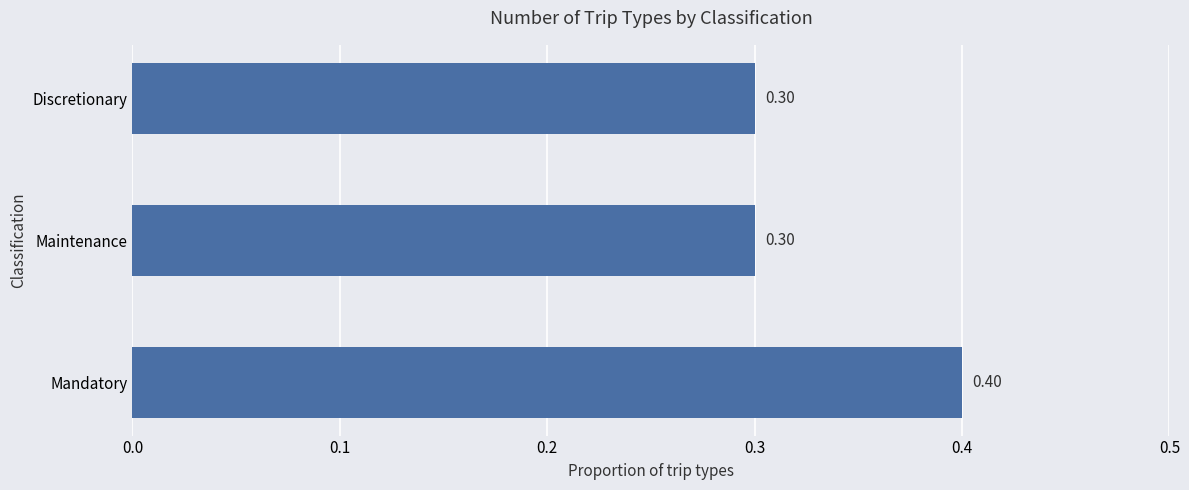

What is the sum of all values?

1.0